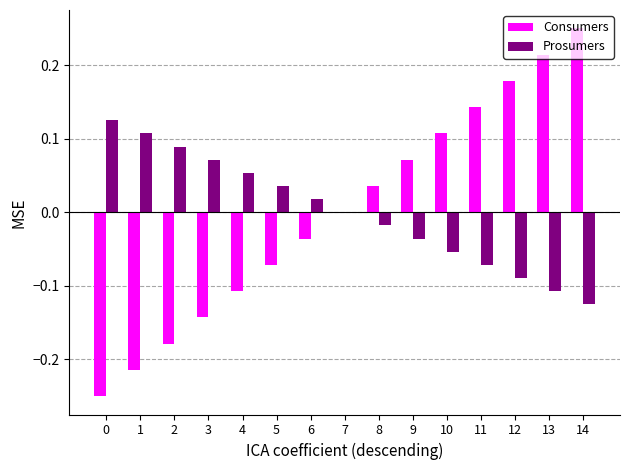

Is the value of Consumers at 7 greater than the value of Prosumers at 12?

Yes